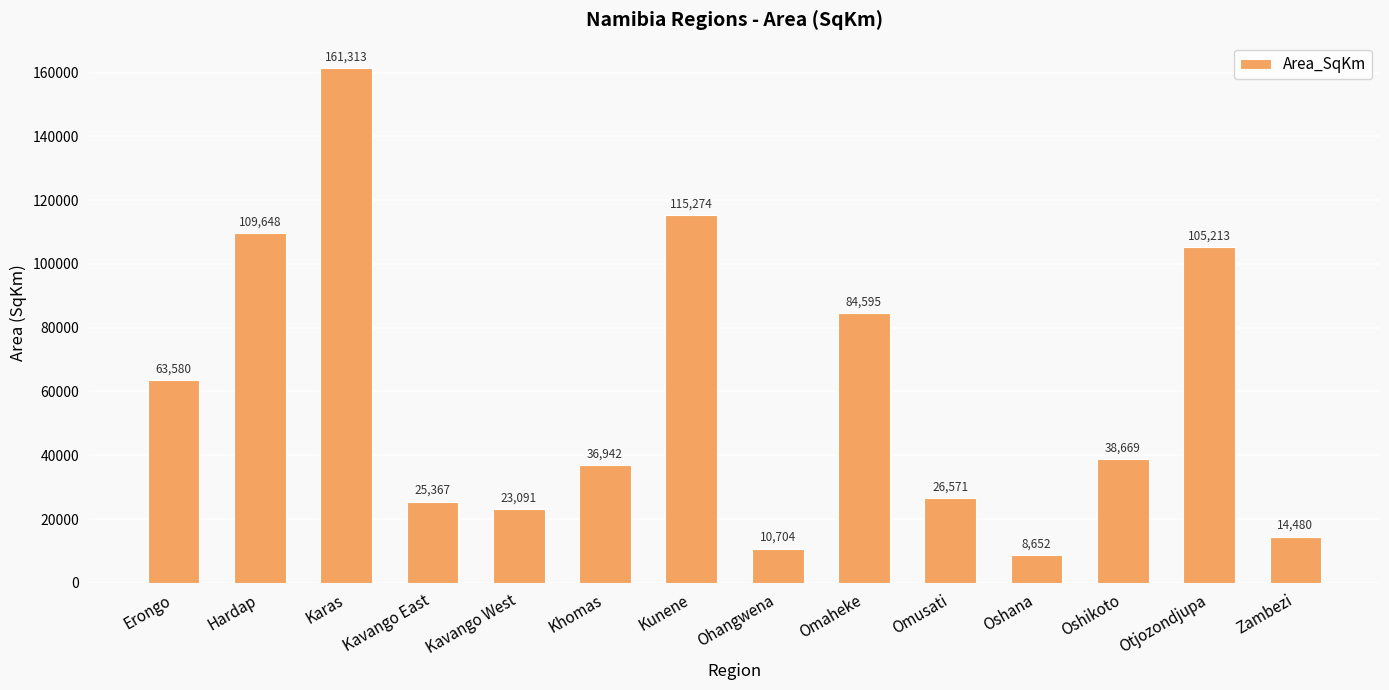

What is the label of the 5th bar from the left?

Kavango West